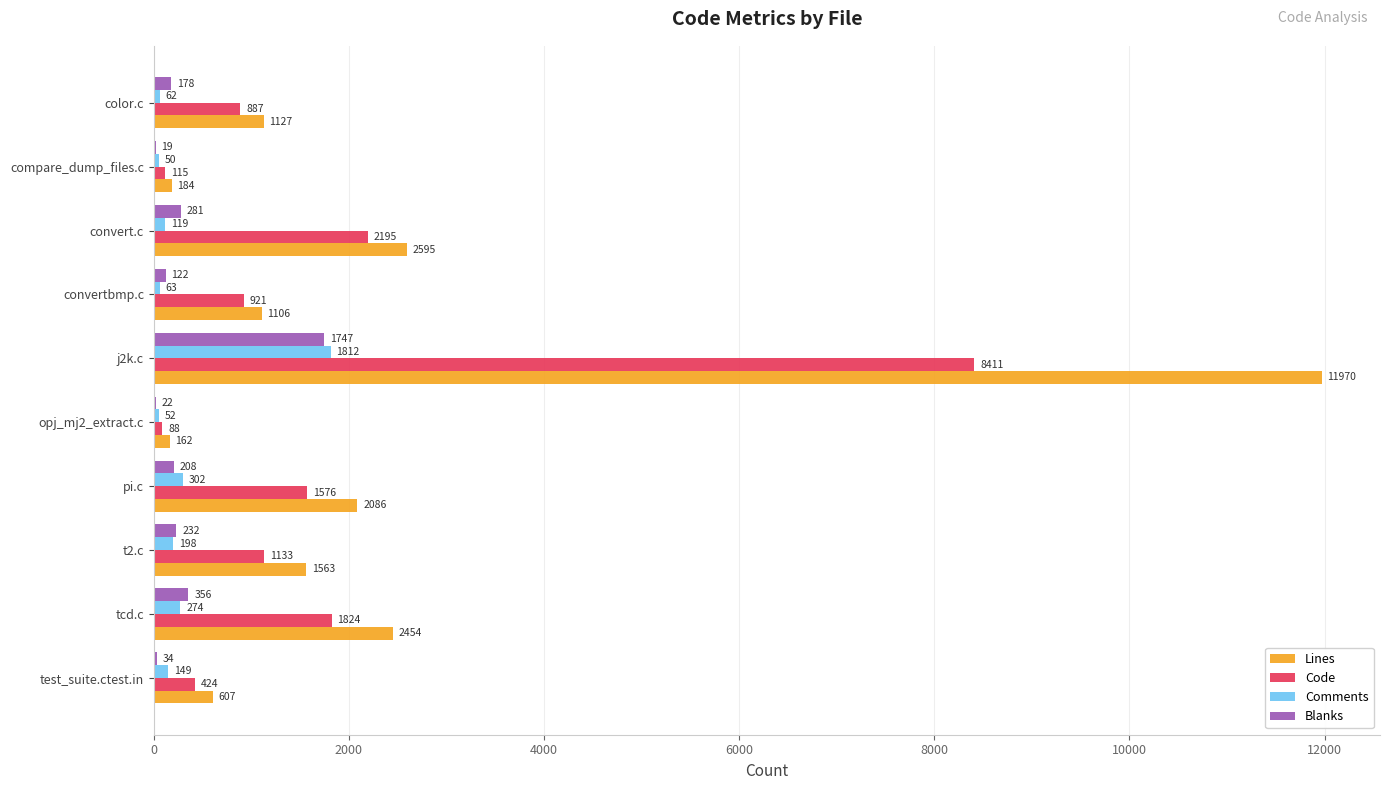

What is the sum of all Comments values?

3081